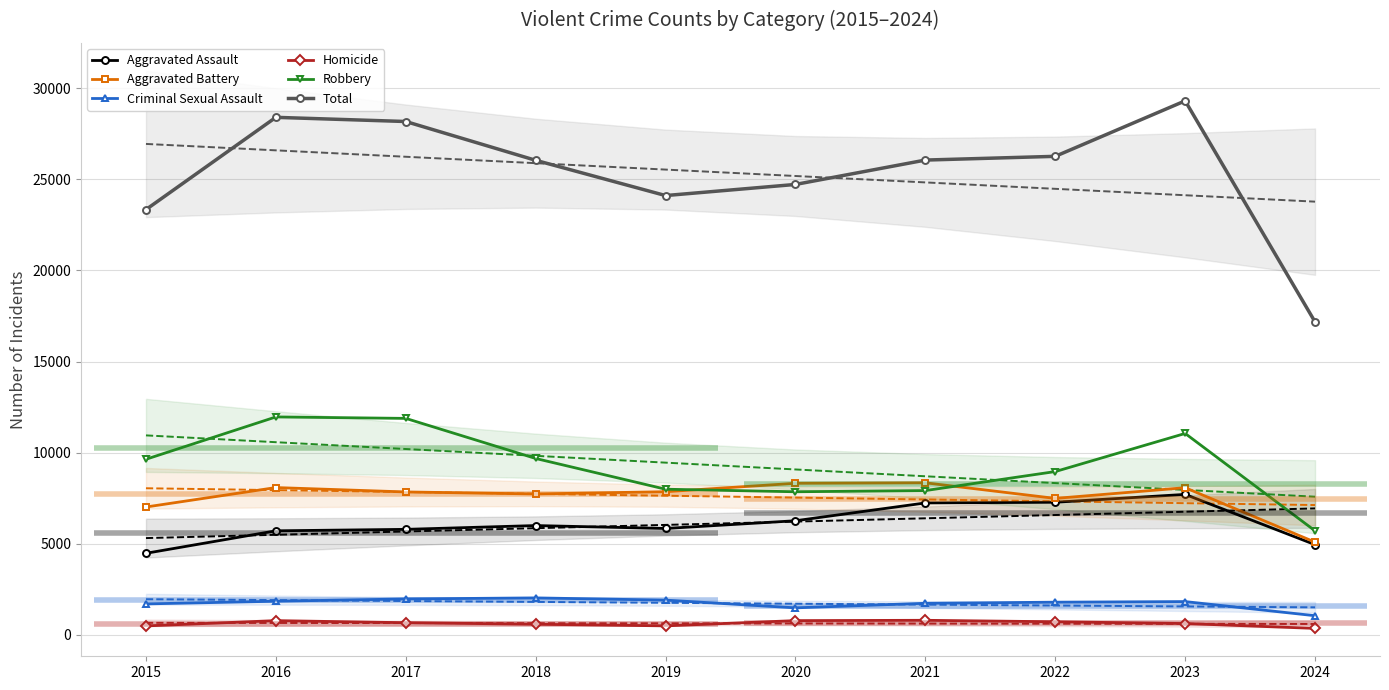

True or false: Aggravated Assault has a value of 8995 at 2020.

False